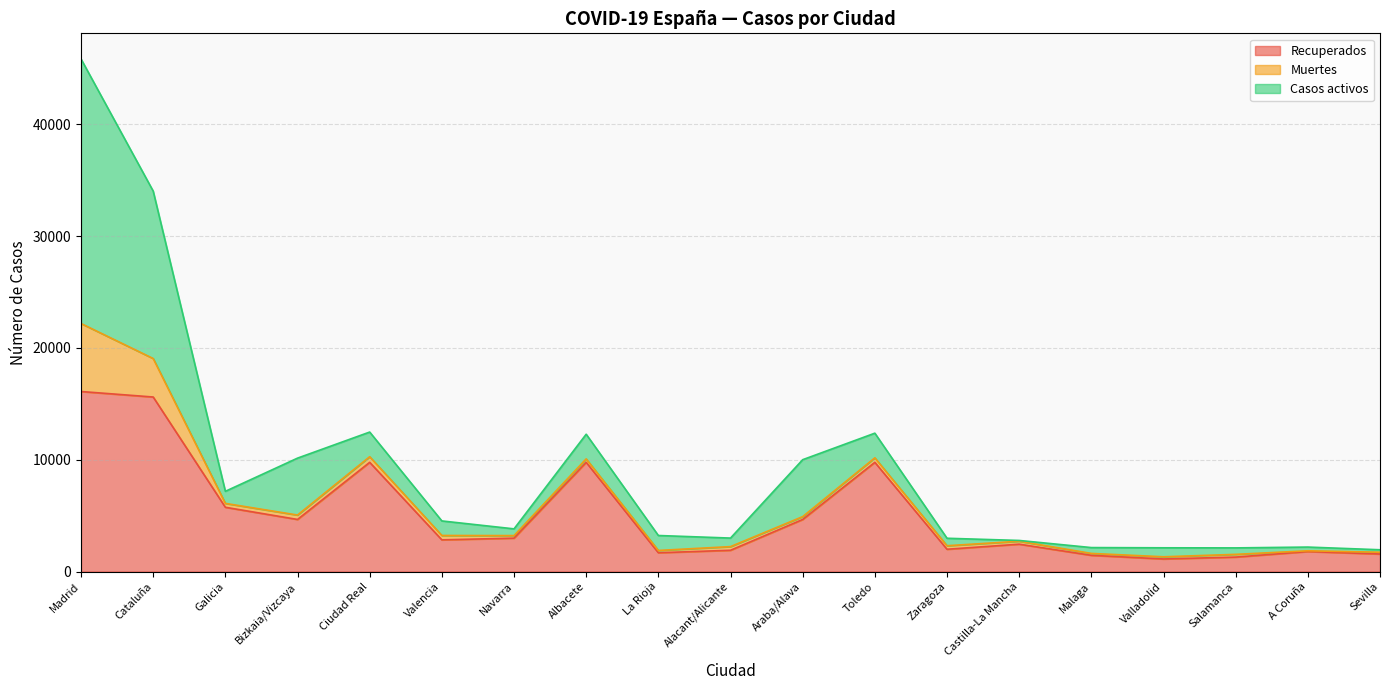

What is the difference between the Casos activos values at Castilla-La Mancha and Valencia?

1230